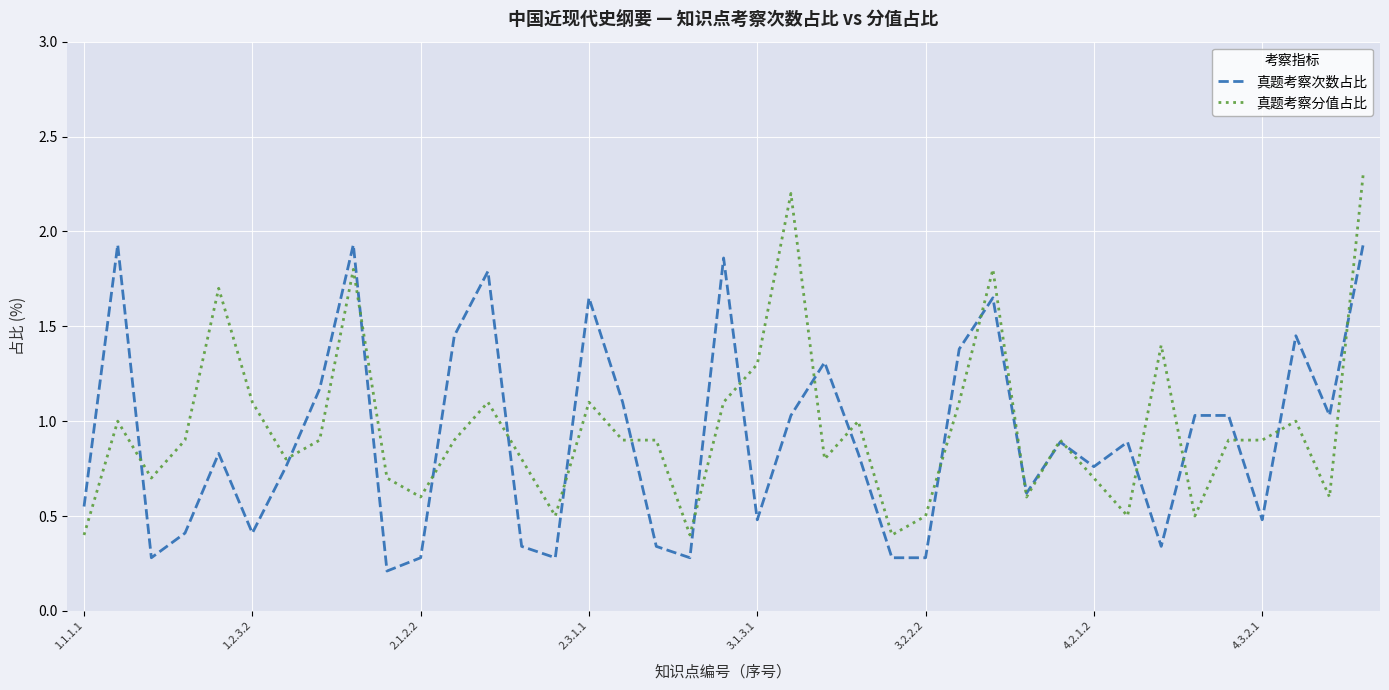

Rank the series by their maximum value, from highest to lowest.

真题考察分值占比, 真题考察次数占比